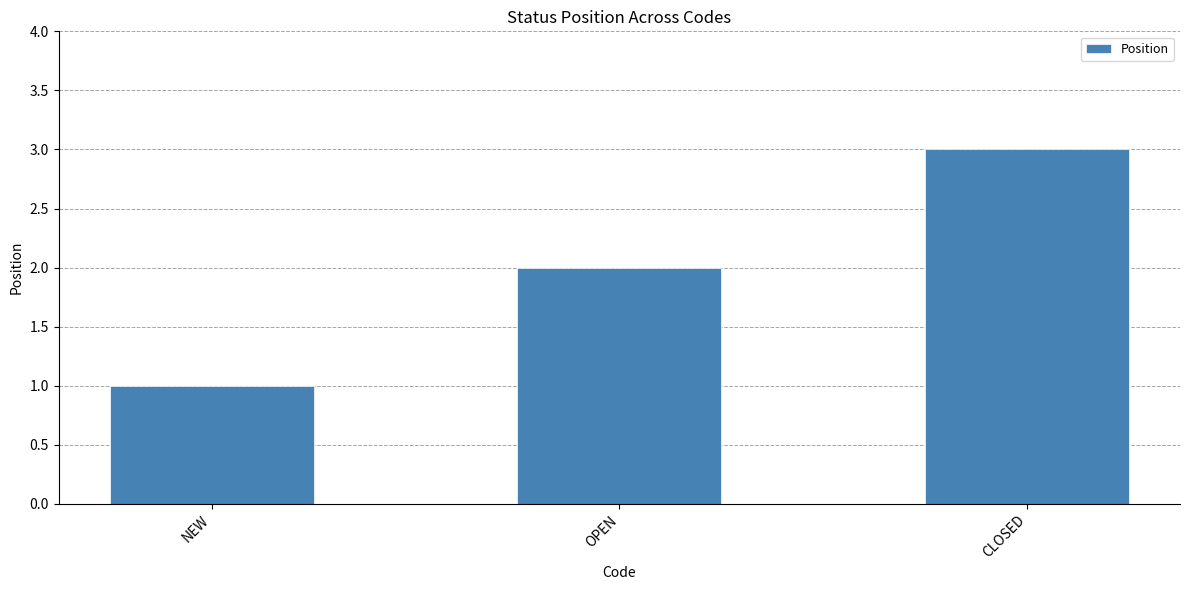

At which category does the chart reach its minimum across all series?

NEW